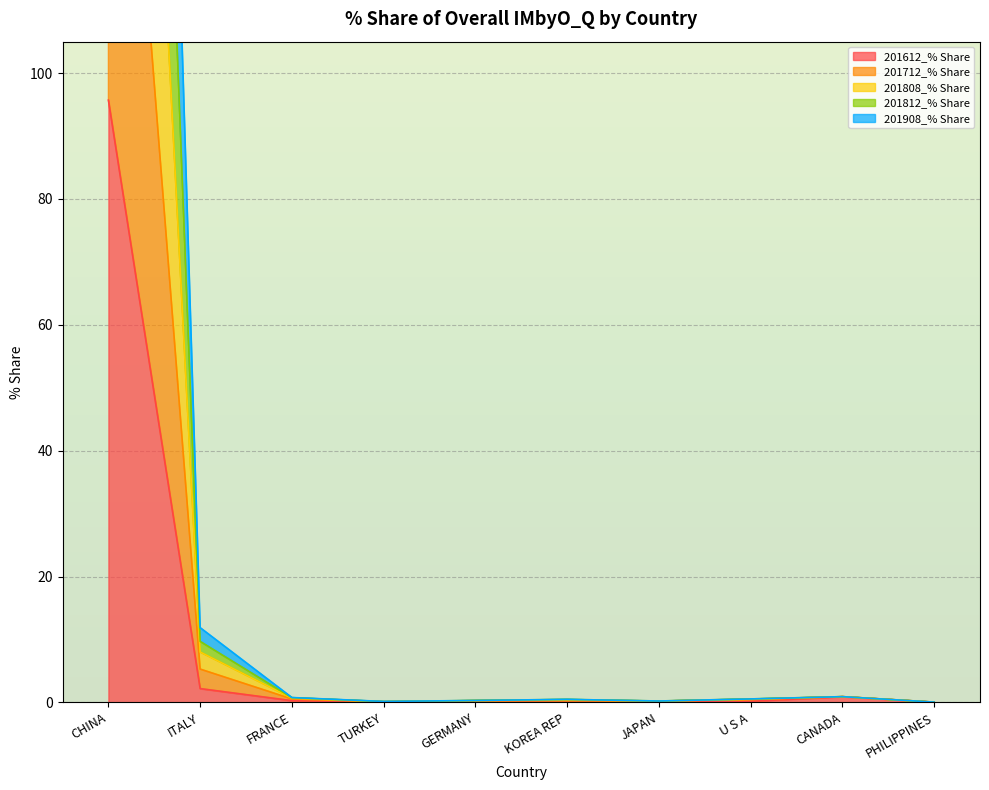

True or false: 201812_% Share has a value of 0.9 at CANADA.

True